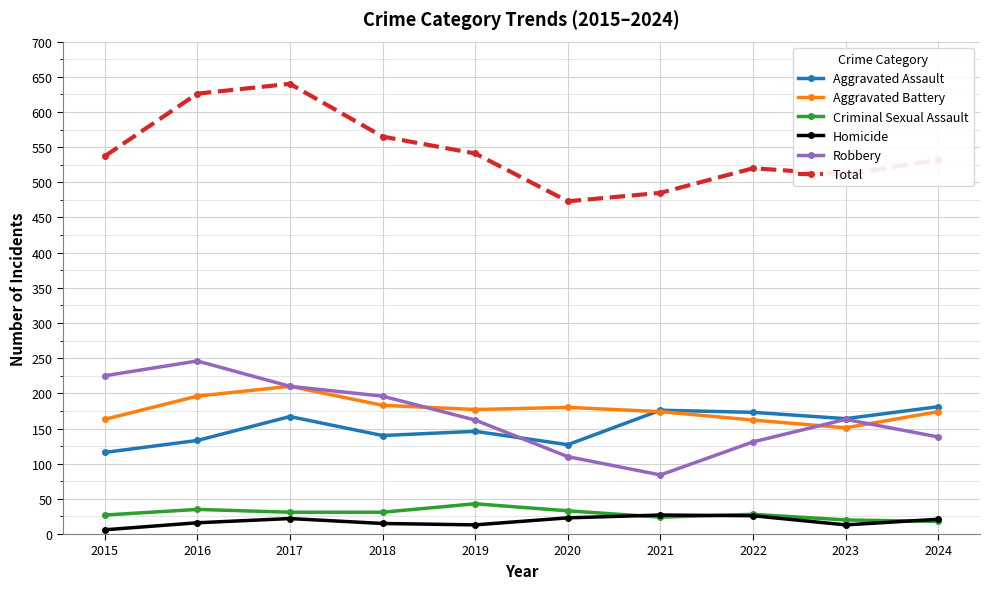

What is the minimum value for Aggravated Battery?

151